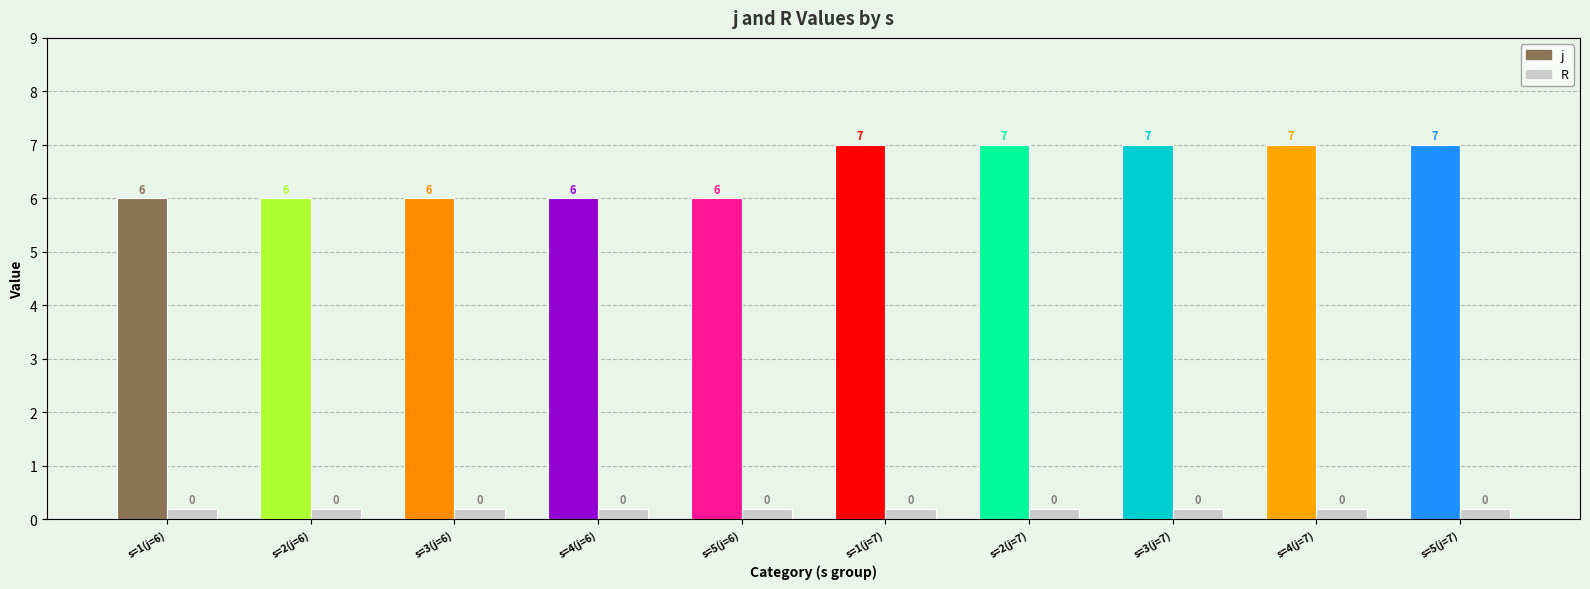

Is it true that j equals 6 at s=3(j=6)?

True